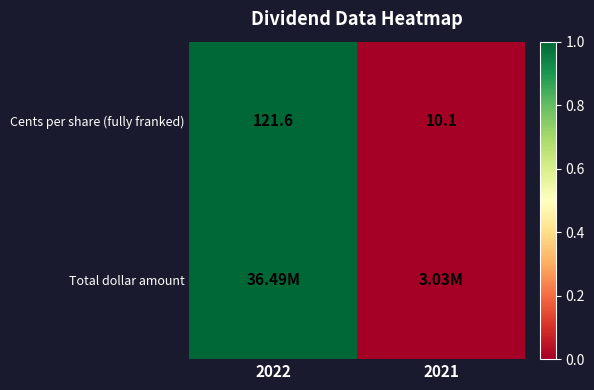

List the labels in order of Cents per share (fully franked) value, largest first.

2022, 2021